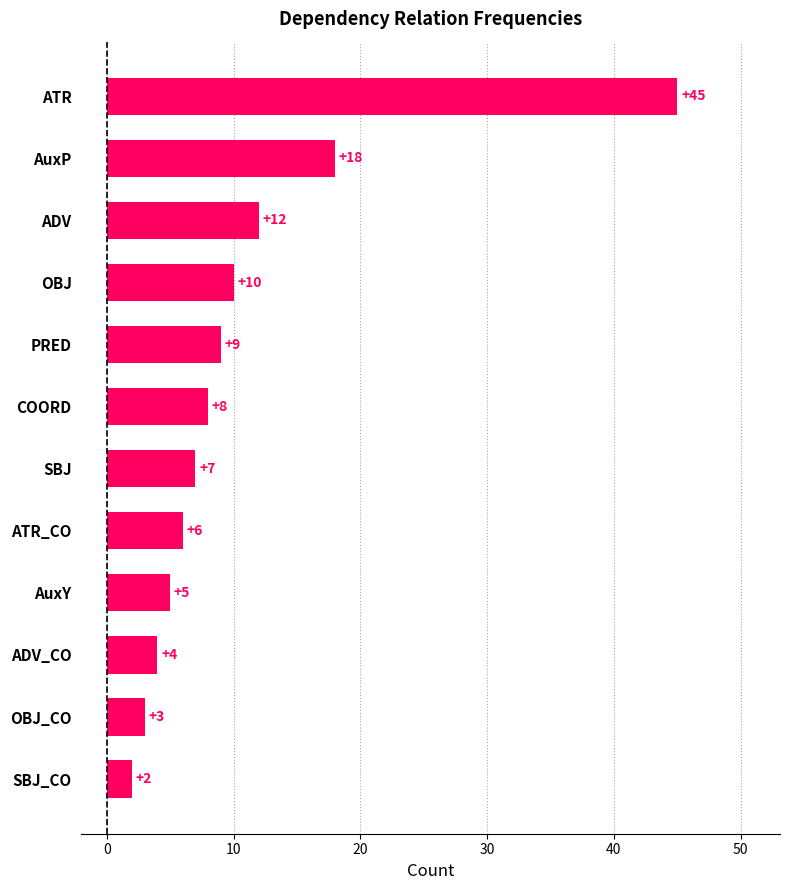

Count the number of categories in the chart.

12